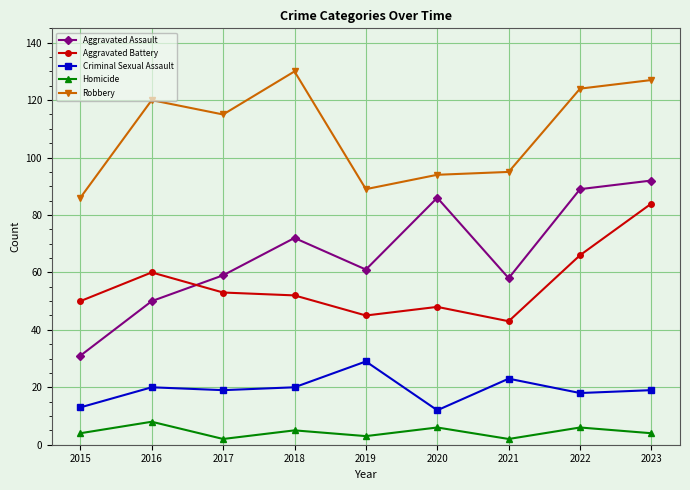

True or false: Aggravated Assault has a value of 86 at 2020.

True